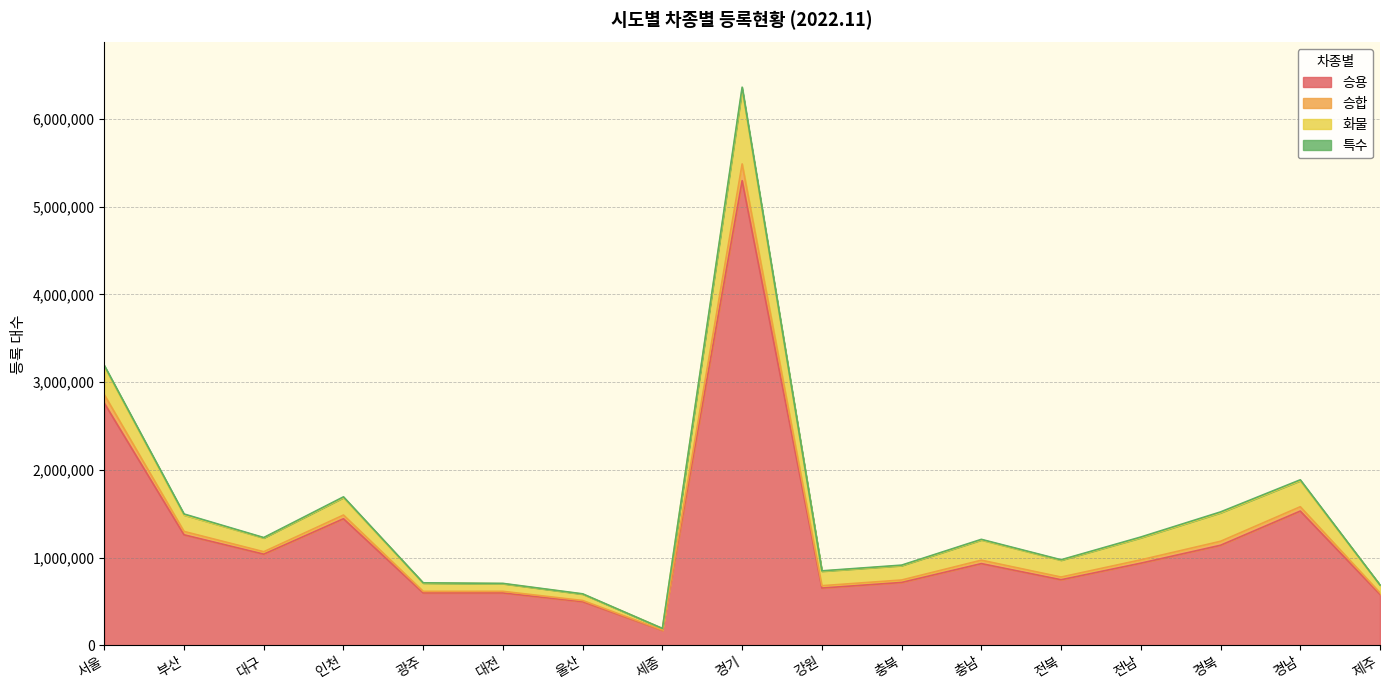

True or false: 승용 has a value of 932274 at 충남.

True